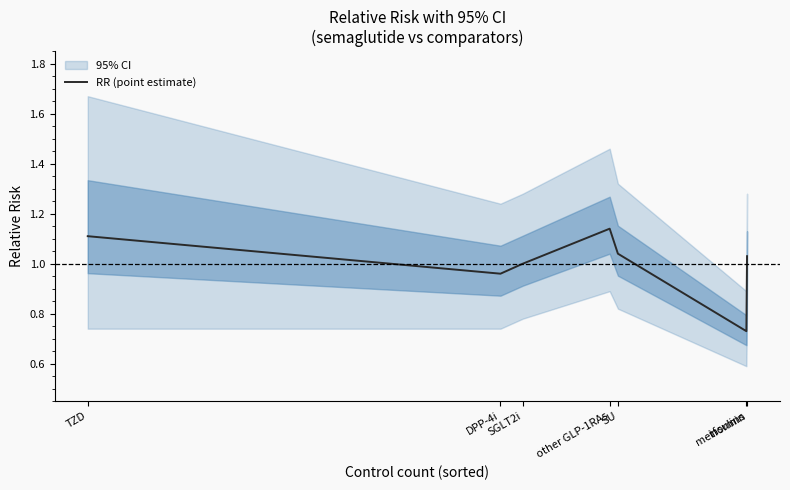

The chart shows a value of 1.7 at TZD. True or false?

False